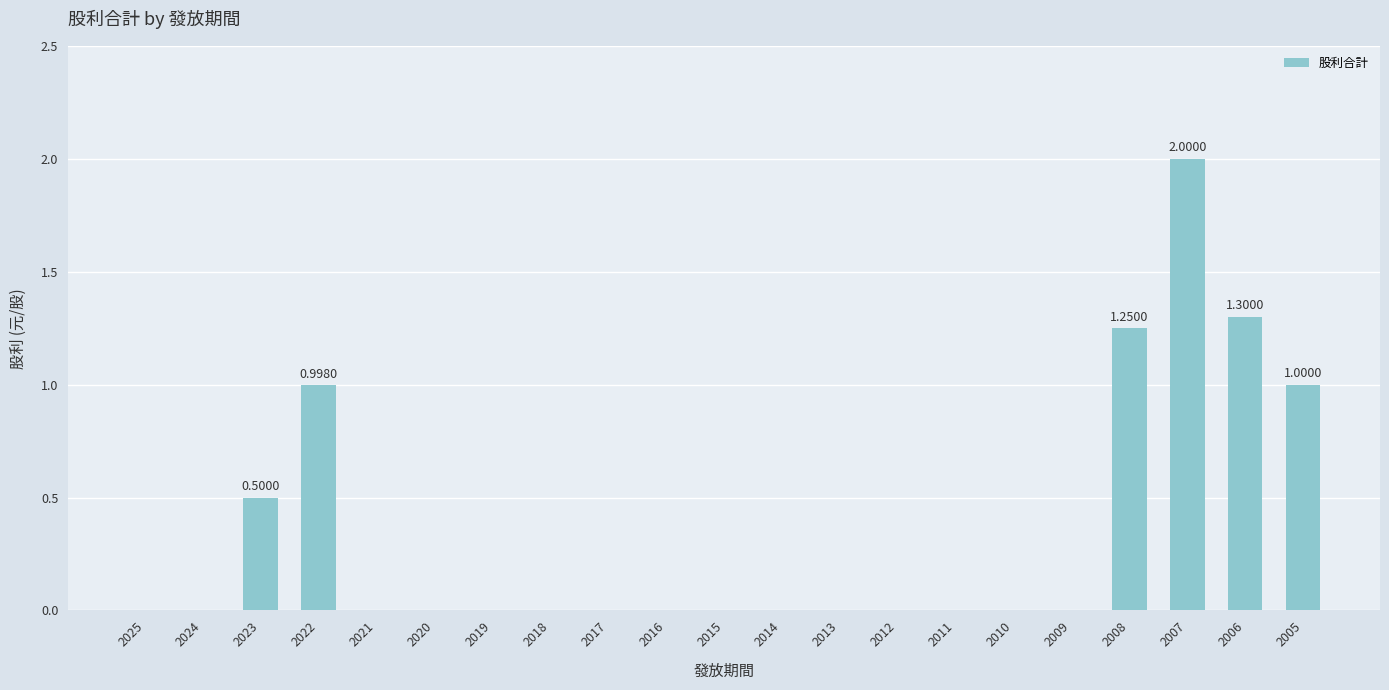

Read the value at 2006.

1.3